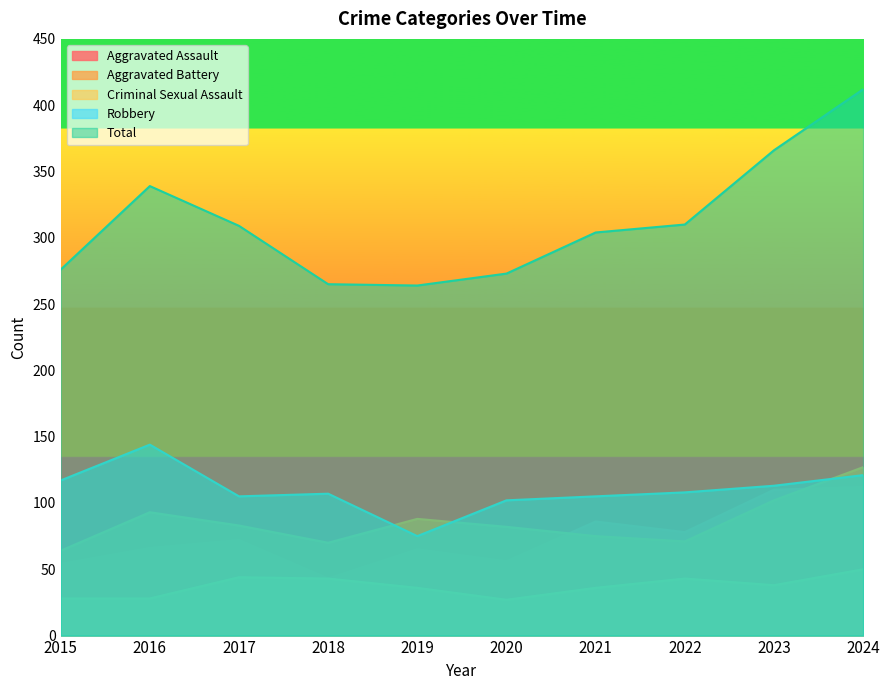

What is the highest value of the Total series?

412